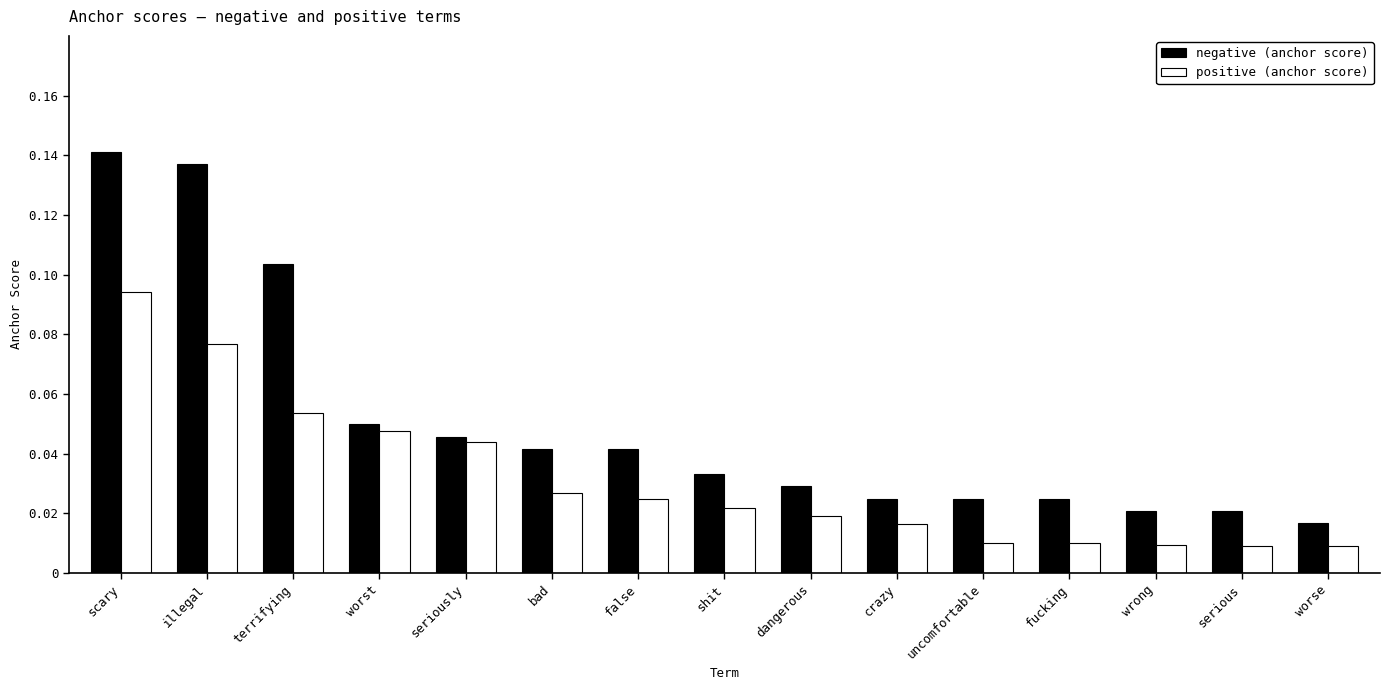

At which label does negative (anchor score) reach its peak?

scary